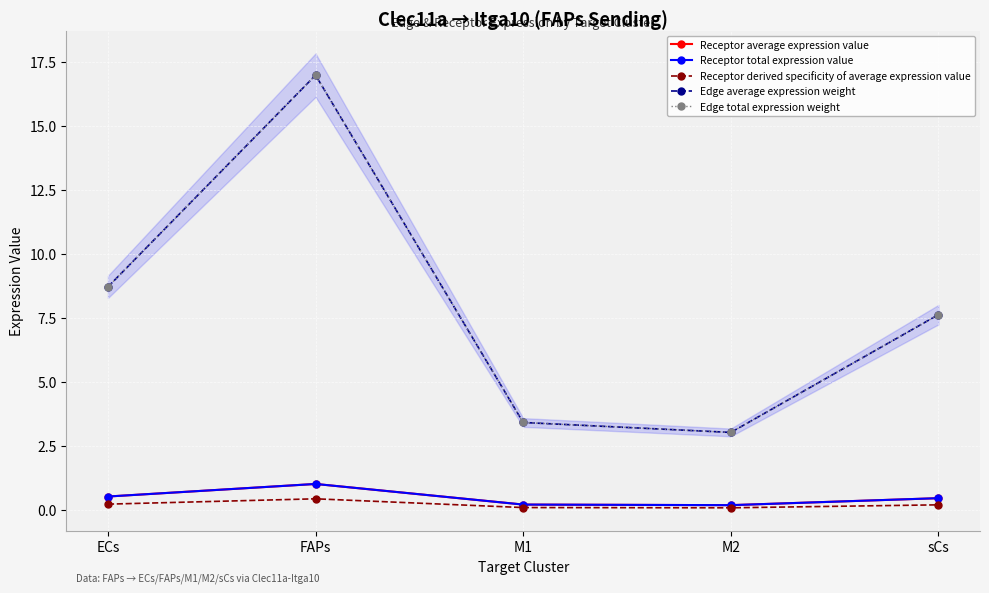

What is the value of the Receptor average expression value point at the 3rd from the left?

0.2